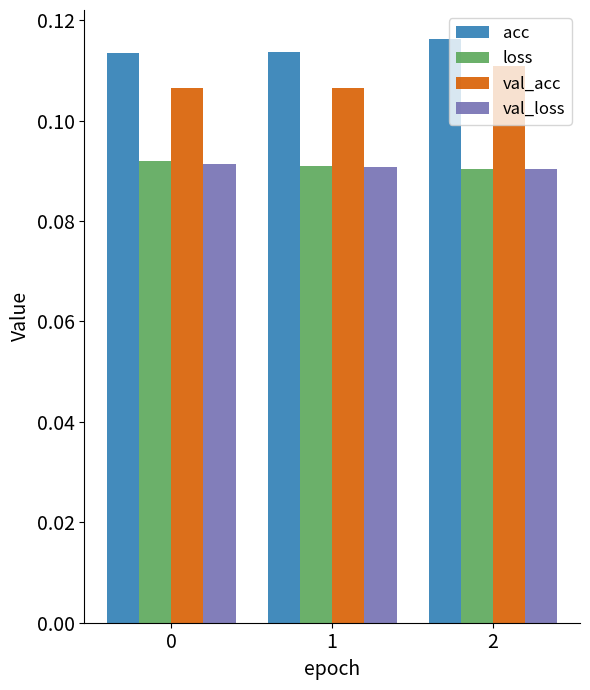

Which series has the largest total across all categories?

acc